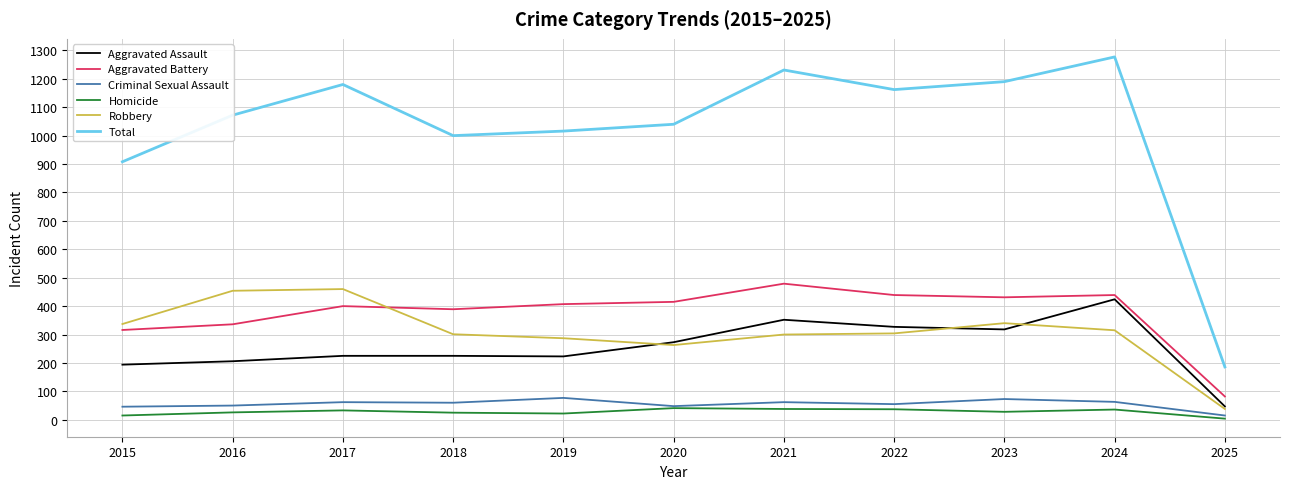

Rank the series at 2016 from lowest to highest value.

Homicide, Criminal Sexual Assault, Aggravated Assault, Aggravated Battery, Robbery, Total